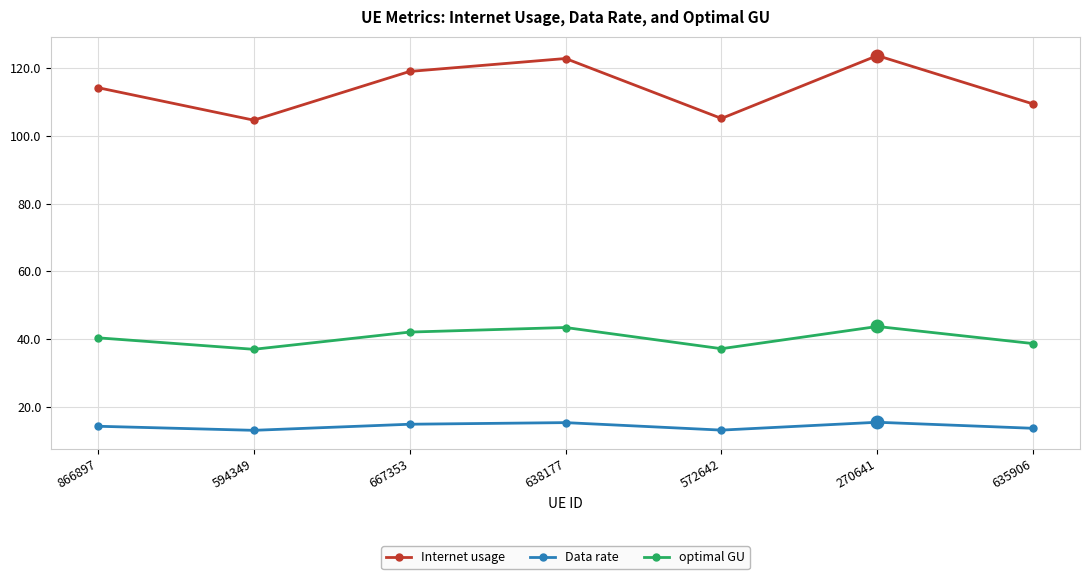

True or false: Data rate and Internet usage intersect in this chart.

False